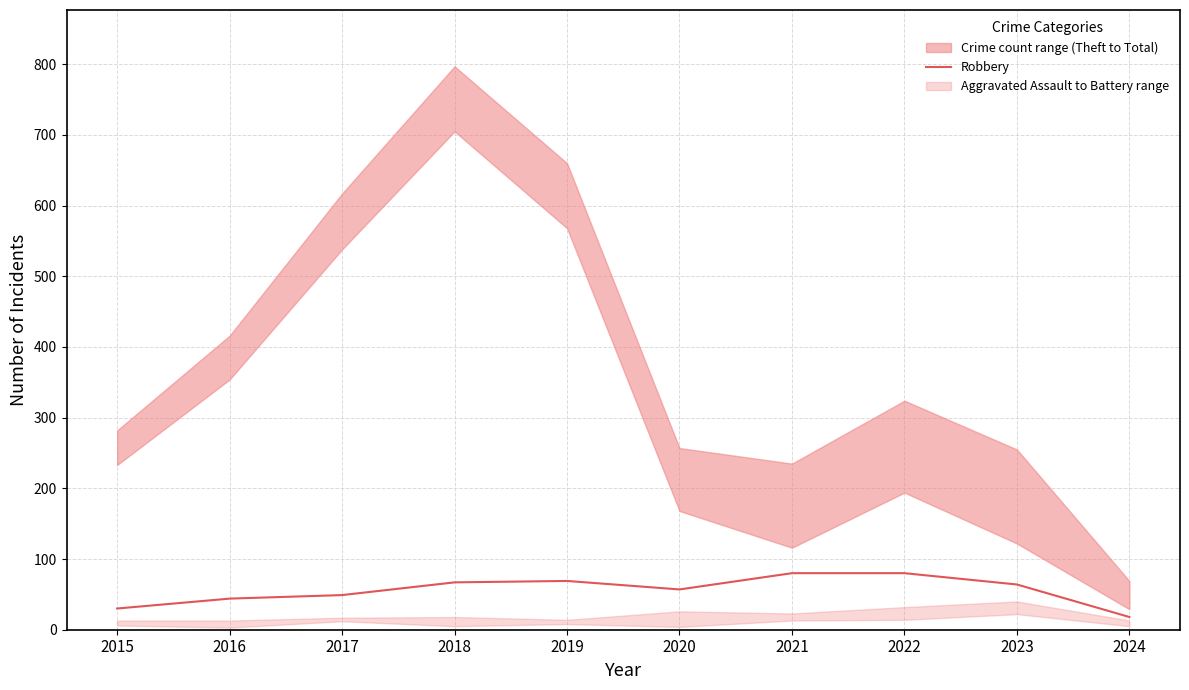

How many lines are shown in the chart?

1